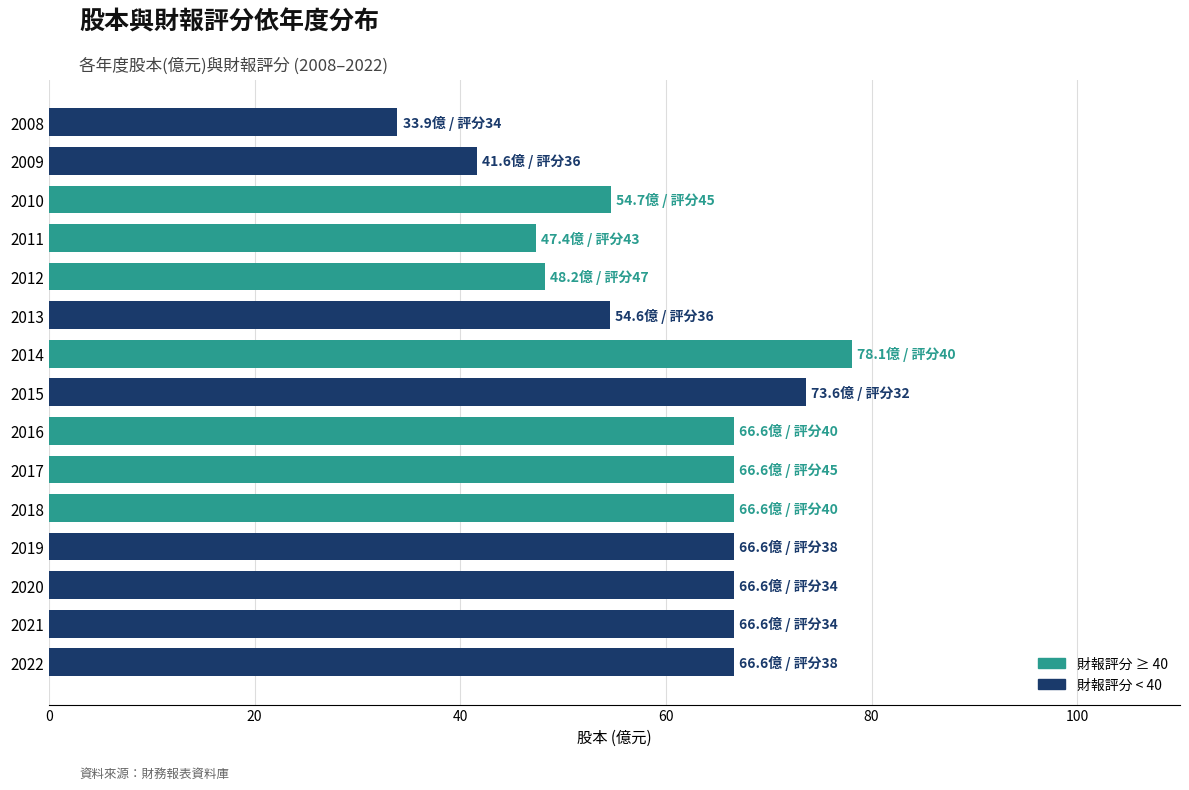

Which has a higher value, 2016 or 2010?

2016